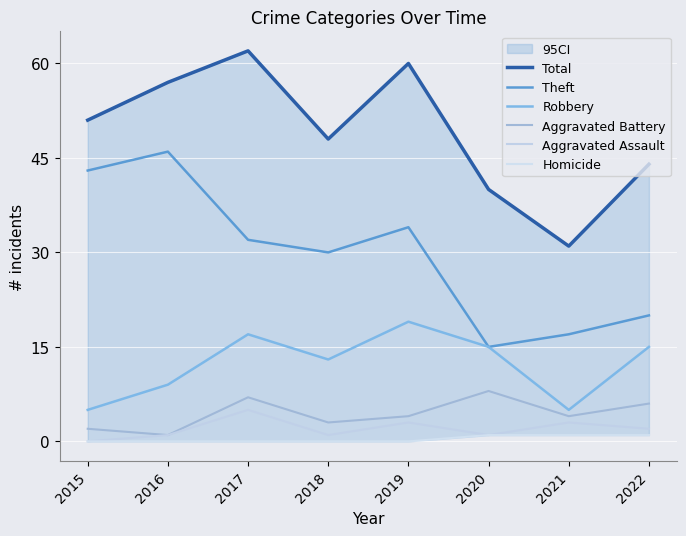

What is the total value across all series at 2018?

95